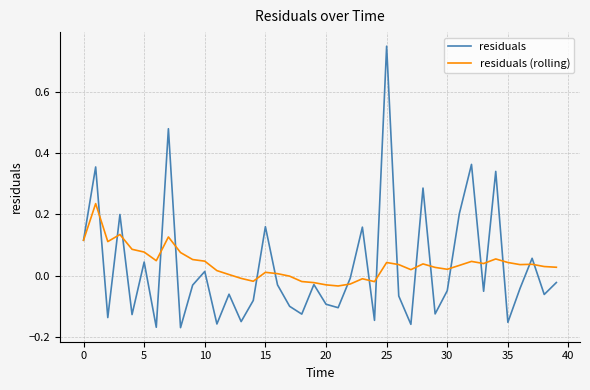

List the series in order of their peak value, highest first.

residuals, residuals (rolling)